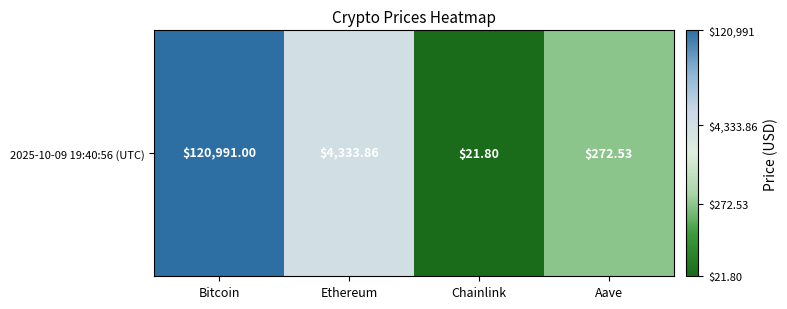

What is the ratio of the value at Bitcoin to the value at Aave?

2.1